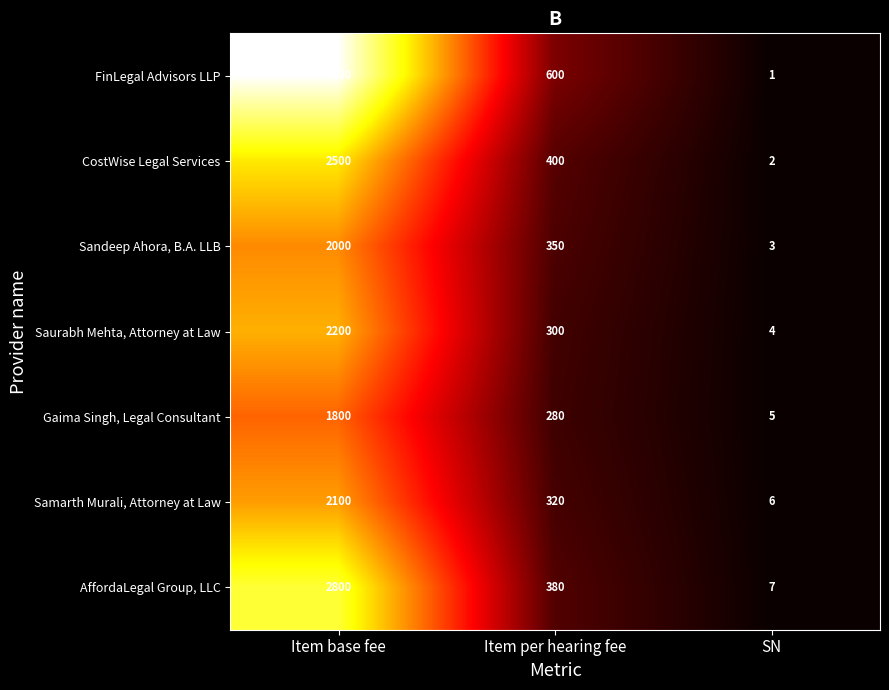

How many data points in FinLegal Advisors LLP are less than 600?

1